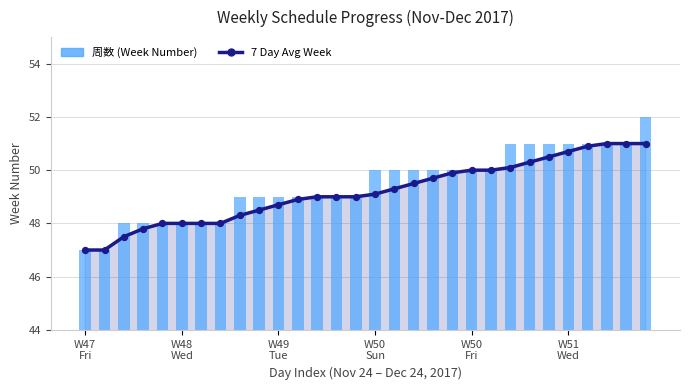

Which series reaches the minimum Y coordinate?

7 Day Avg Week